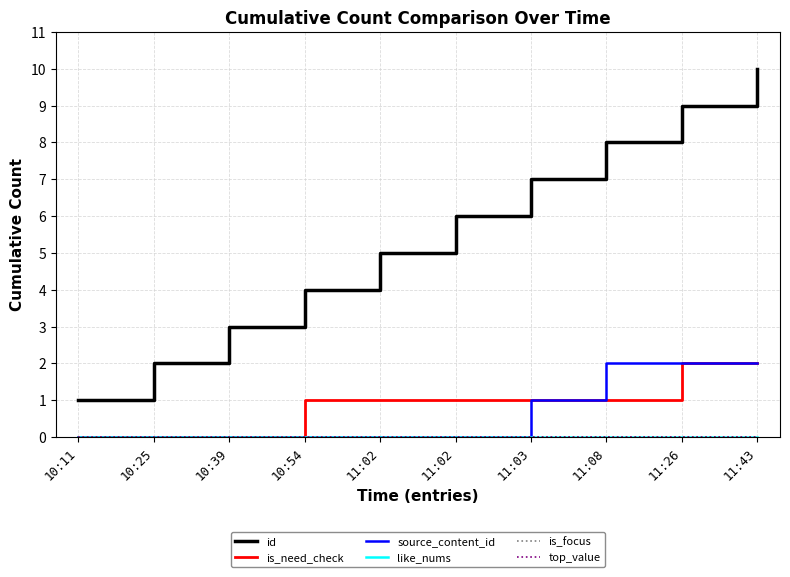

Does the chart have visible grid lines?

Yes